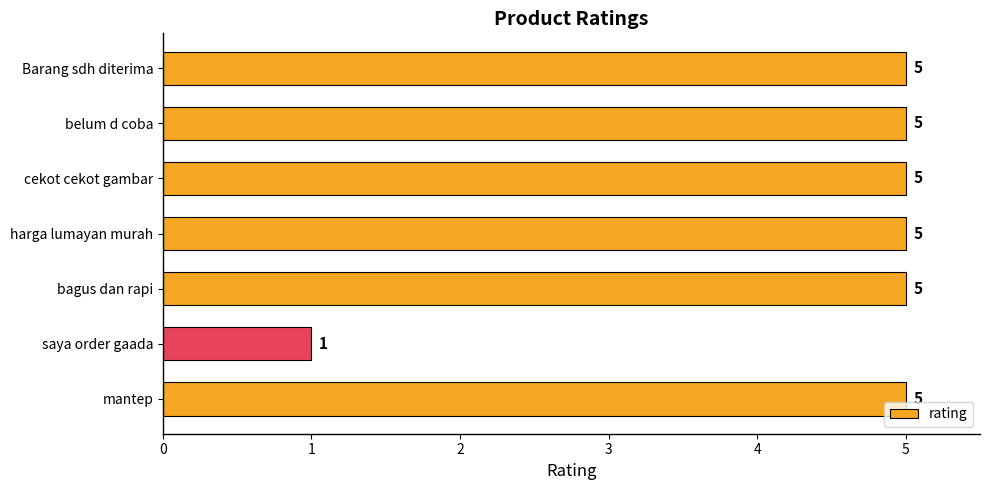

The value at bagus dan rapi is 3. True or false?

False